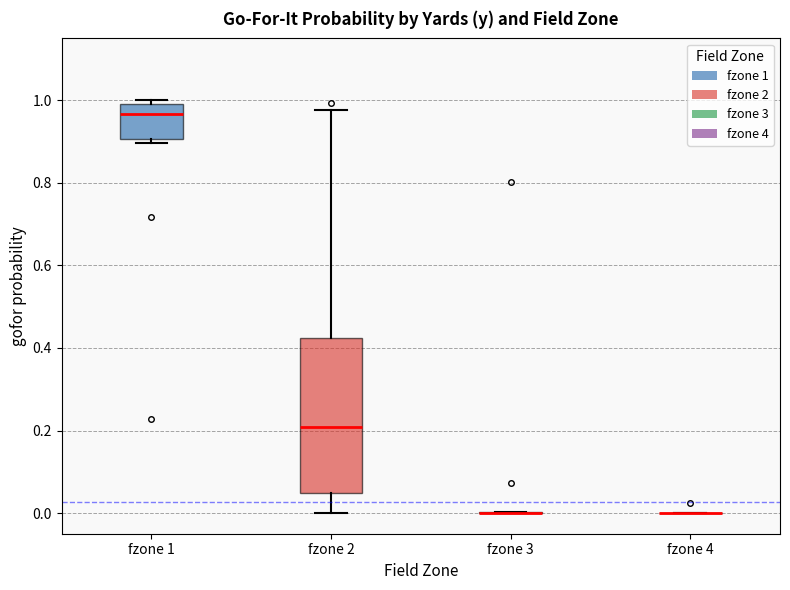

Reading left to right, transcribe this box plot: for each box, give where its median line is, the range the box spans, and where its two whiskers end, as read against the y-axis. The values are not printed on the chart, so give them approximately, as read against the axis.

fzone 1: median 0.96, box 0.90 to 1.00, whiskers 0.90 (just below the box's lower edge) to 1.00 (just above the box's upper edge)
fzone 2: median 0.20, box 0.04 to 0.42, whiskers 0.00 to 0.98
fzone 3: box collapsed to a line at 0.00, whiskers 0.00 to 0.00
fzone 4: box collapsed to a line at 0.00, whiskers 0.00 to 0.00